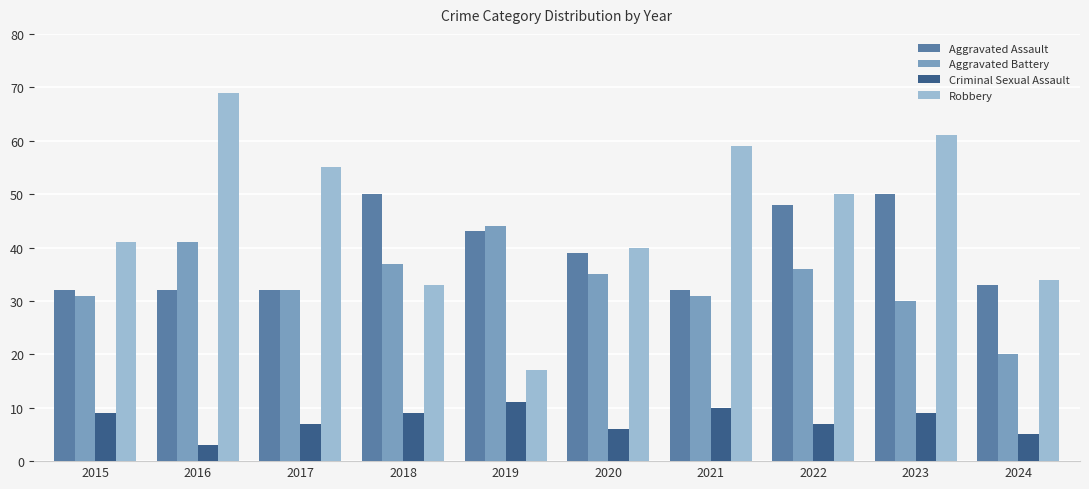

At which label does Aggravated Battery first exceed 35?

2016